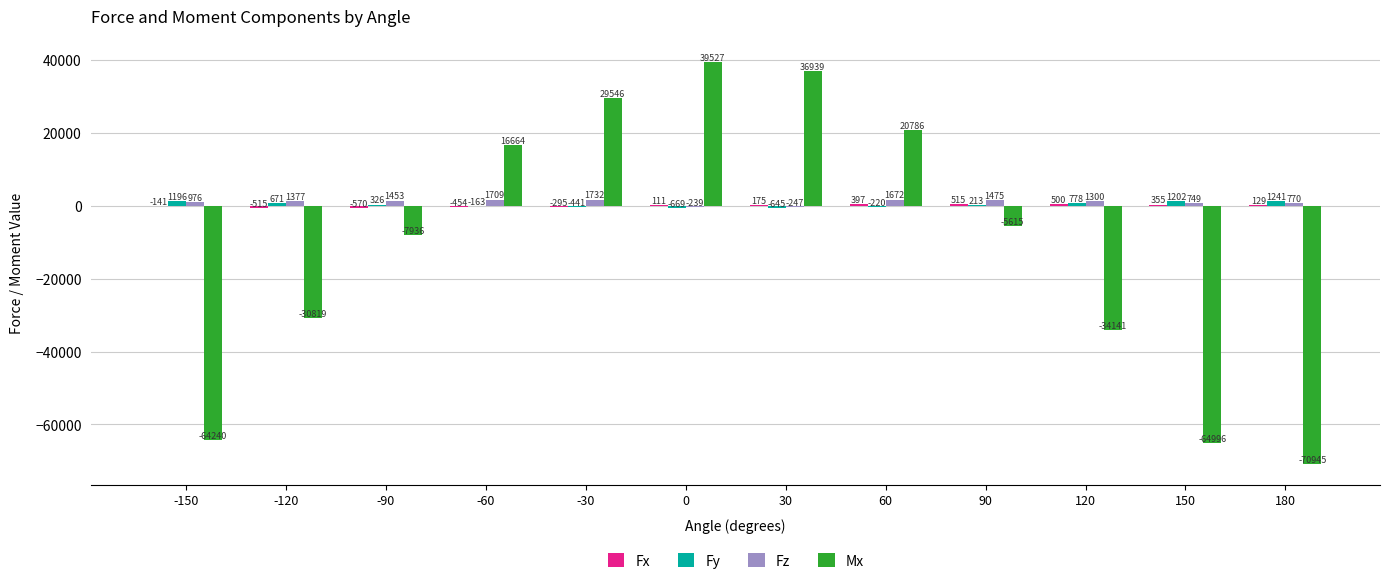

At which label is Mx closest to -15709?

-90